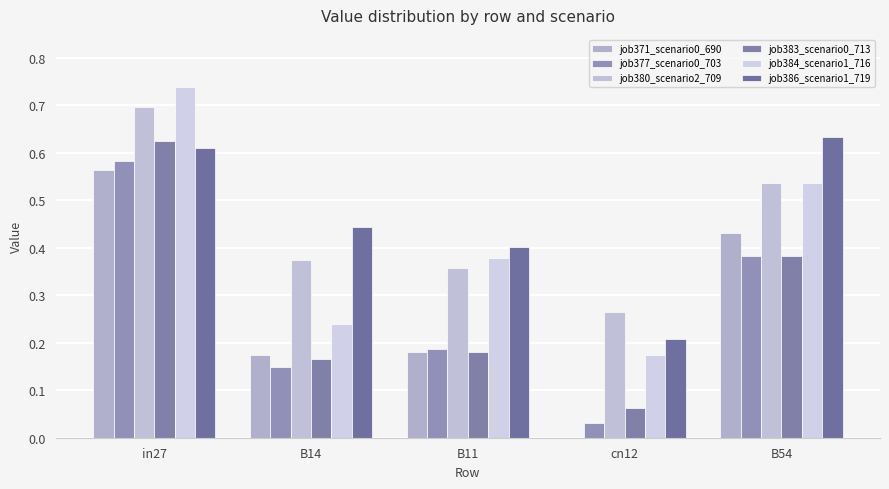

What is the label of the 5th bar from the left?

B54